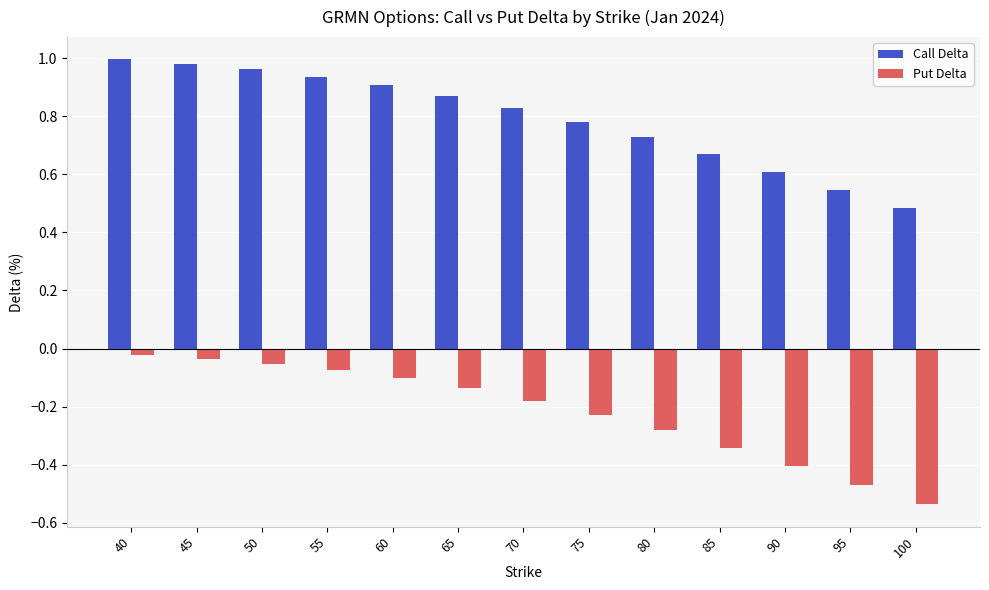

How many bars are there in total?

26